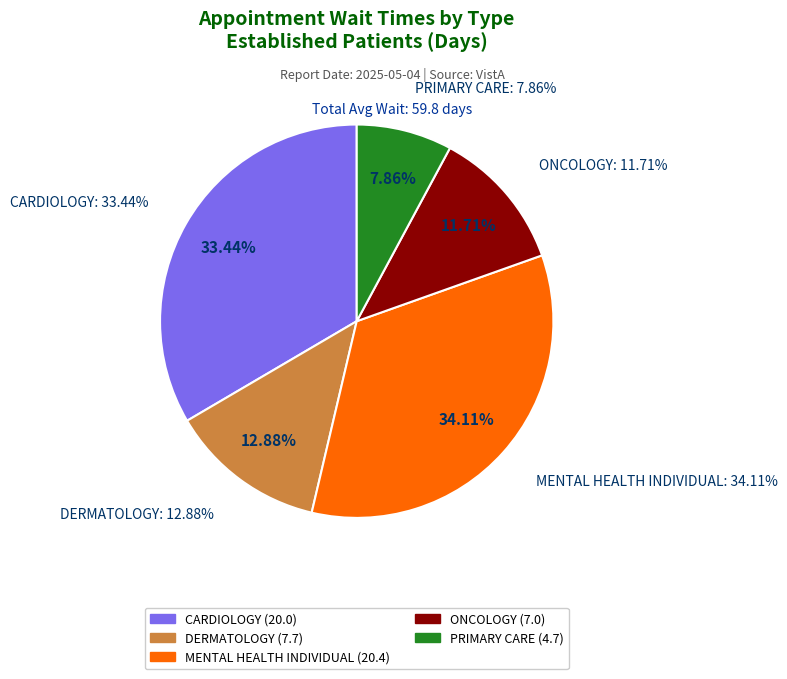

To the nearest percent, what is the combined percentage of MENTAL HEALTH INDIVIDUAL and ONCOLOGY?

46%